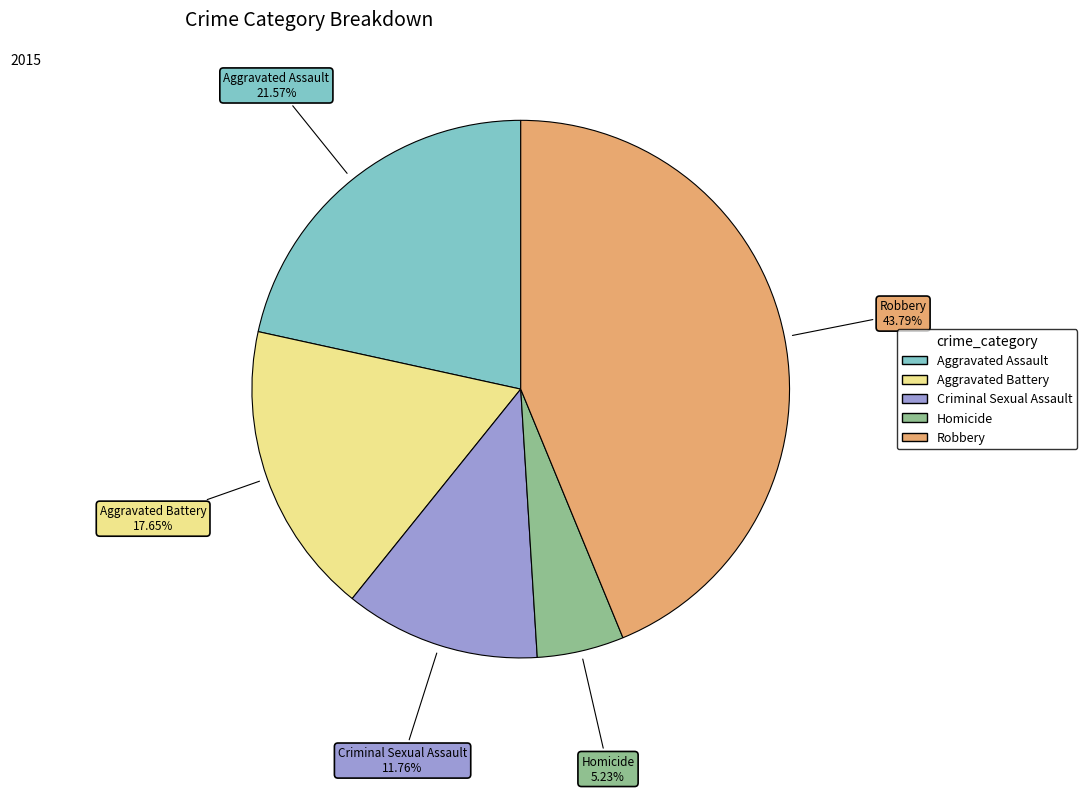

What percentage is the Homicide slice, to the nearest percent?

5%